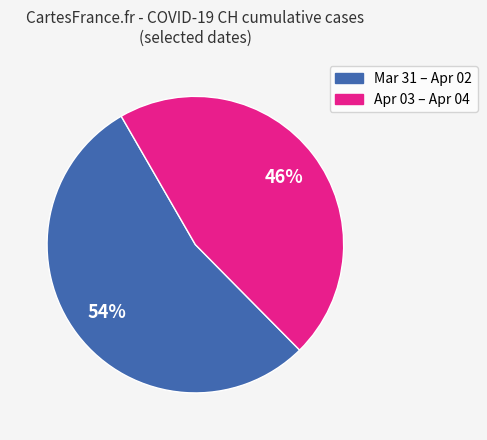

Is there a majority slice in this chart?

Yes